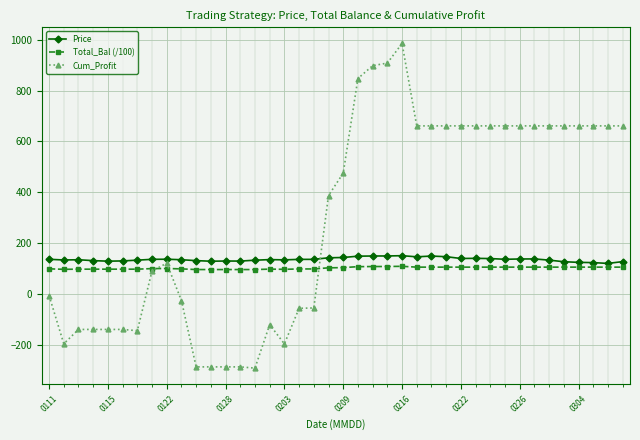

At how many categories does at least one series exceed 646?

19